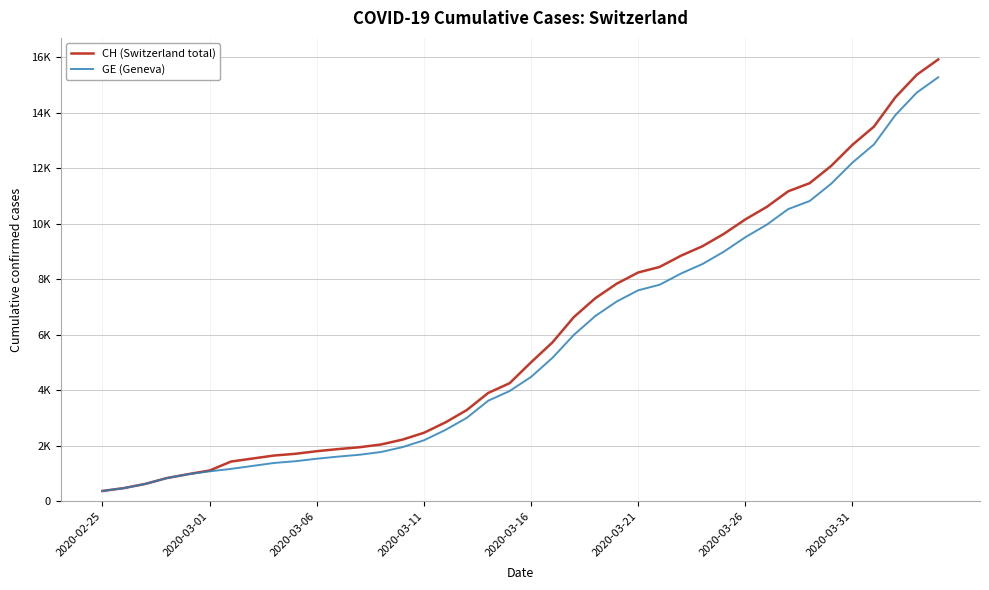

What is the average value of the GE (Geneva) series?

5641